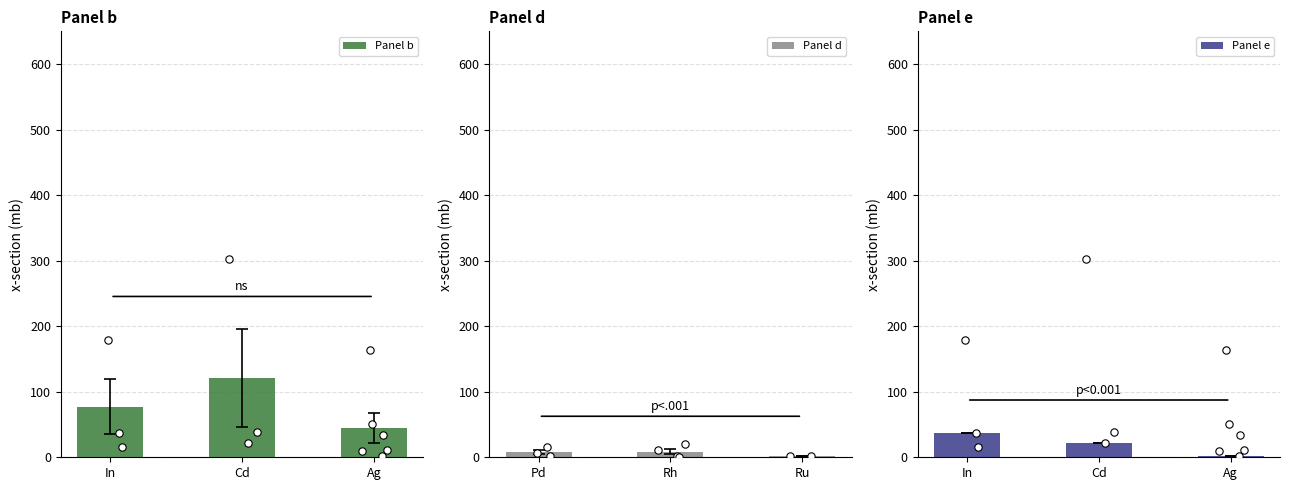

Which category has the highest value in the Panel b series?

Cd